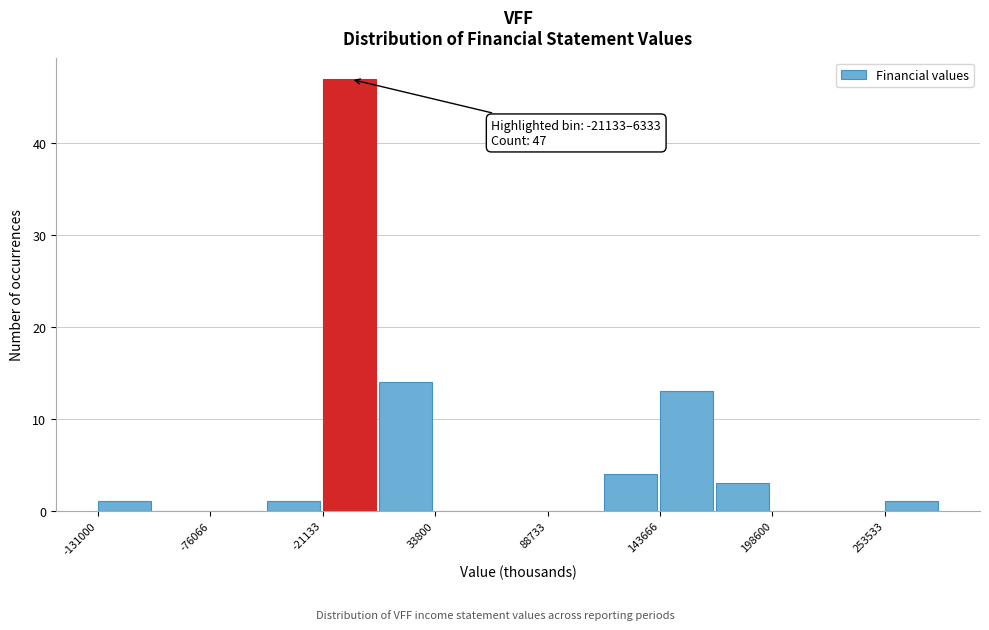

Read against the x-axis, roughly where is the centre of the tallest bar?

-10000